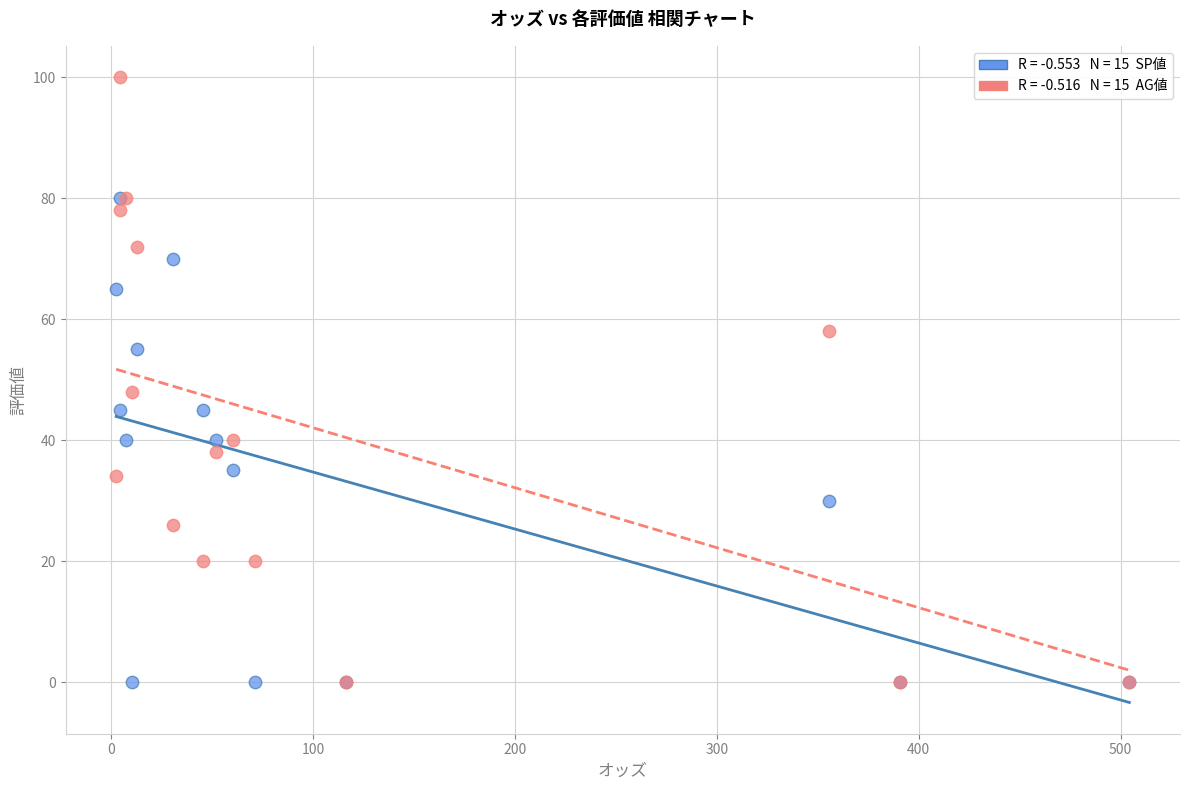

Across all series, what Y value is closest to 50?

48